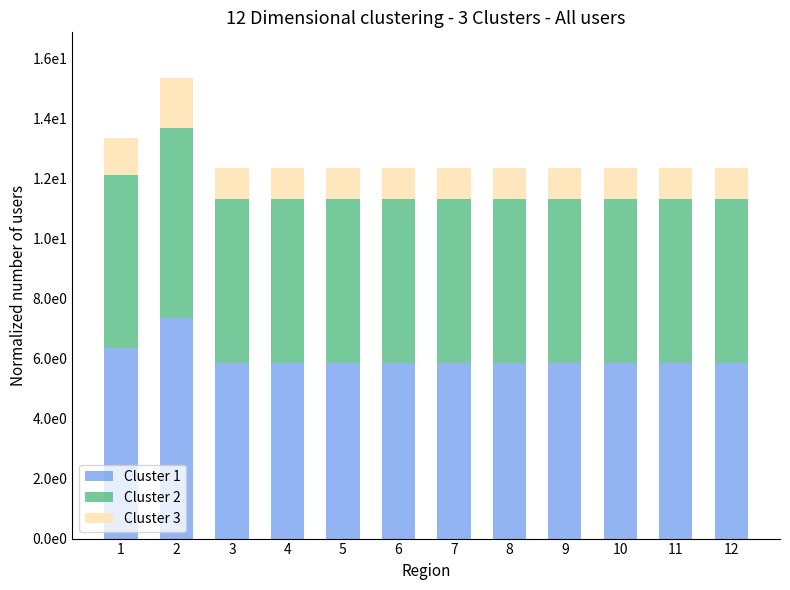

Is it true that Cluster 1 equals 9.3 at 10?

False